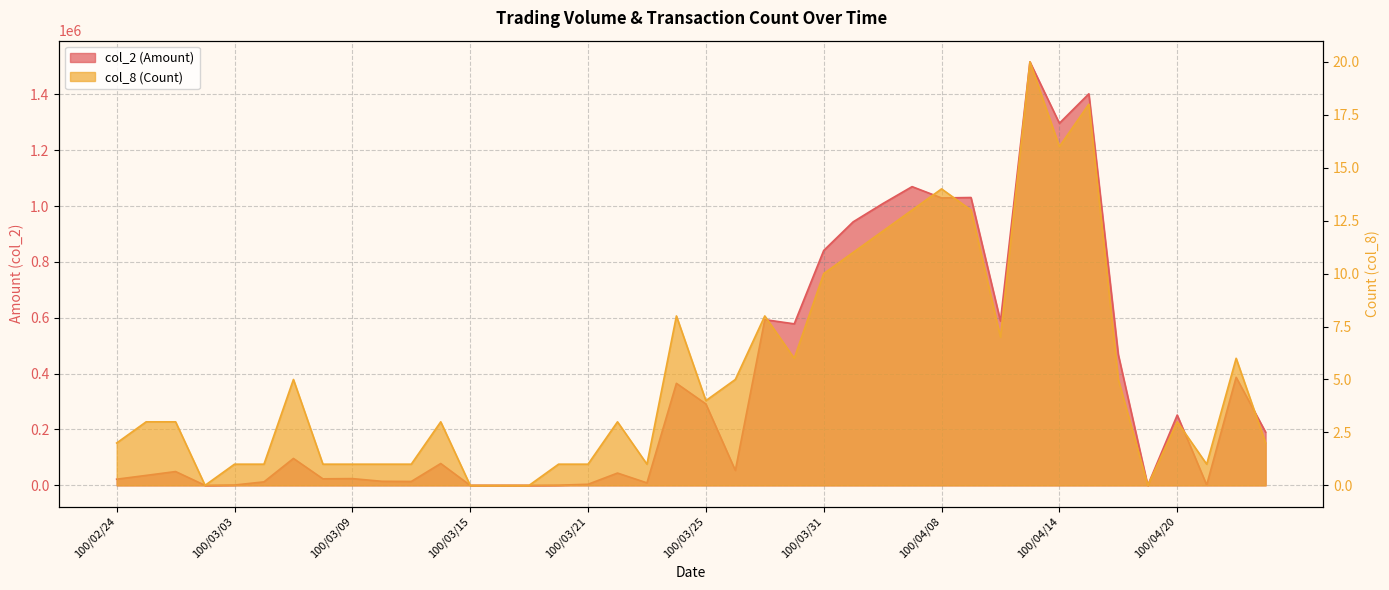

True or false: col_2 (Amount) and col_8 (Count) cross at least once.

False